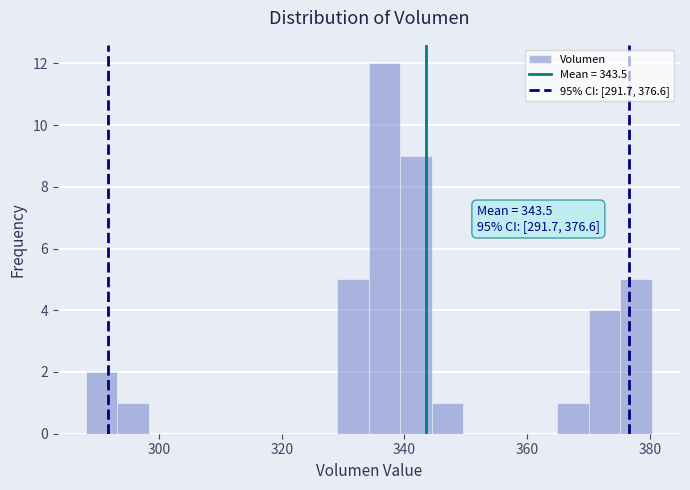

Read against the x-axis, roughly where is the centre of the tallest bar?

336